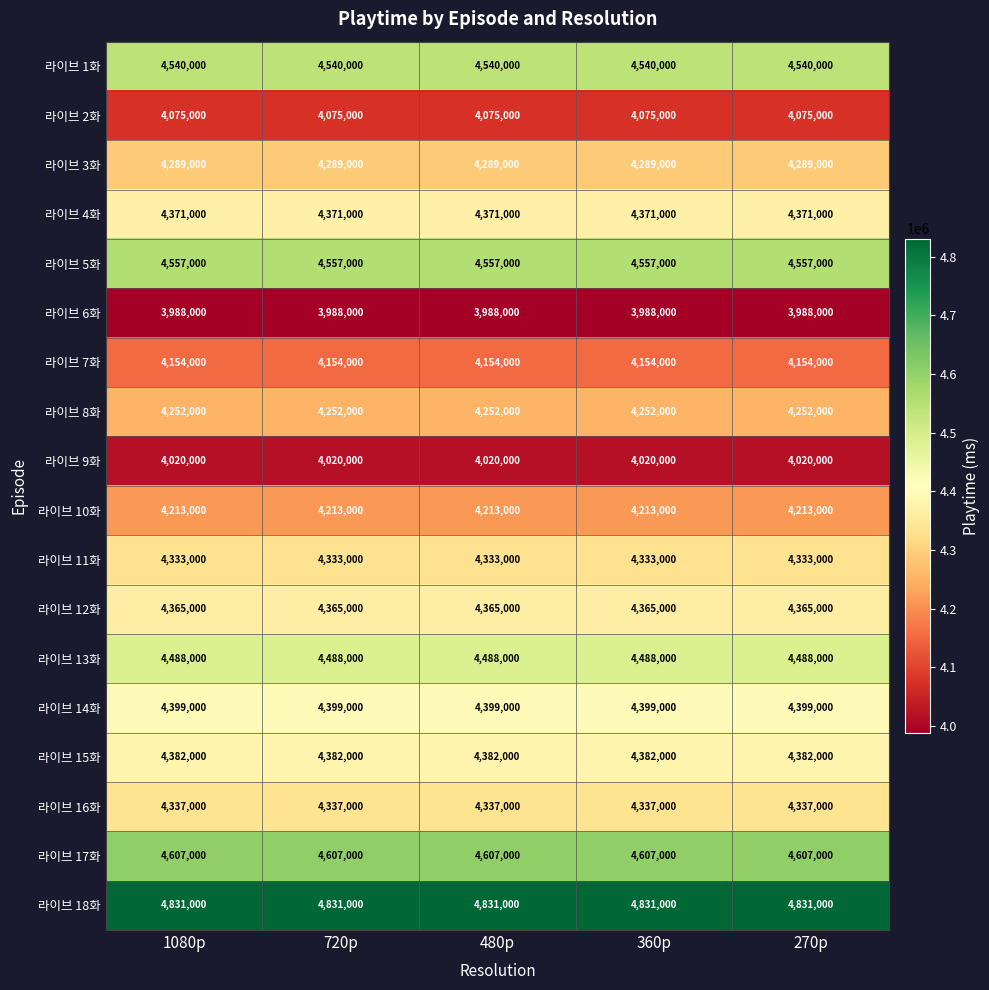

Which series has the largest total across all categories?

라이브 18화